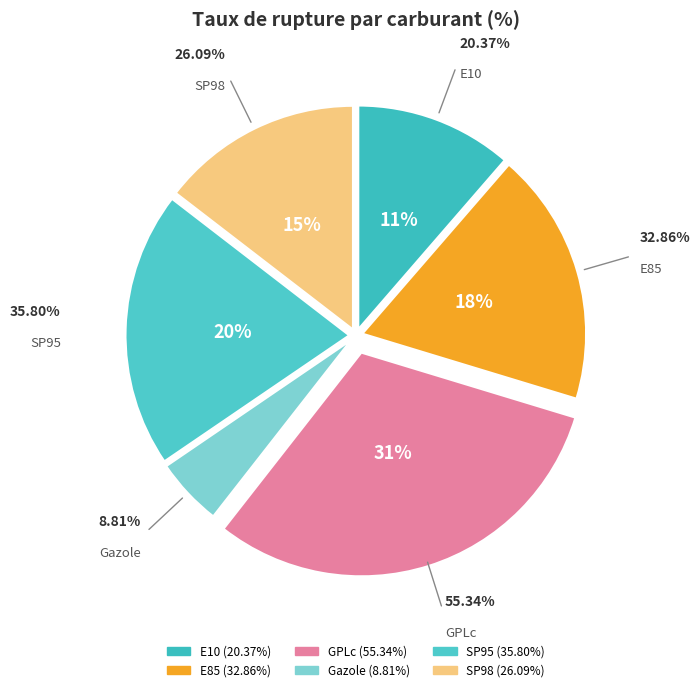

Does Gazole represent more than half of the total?

No